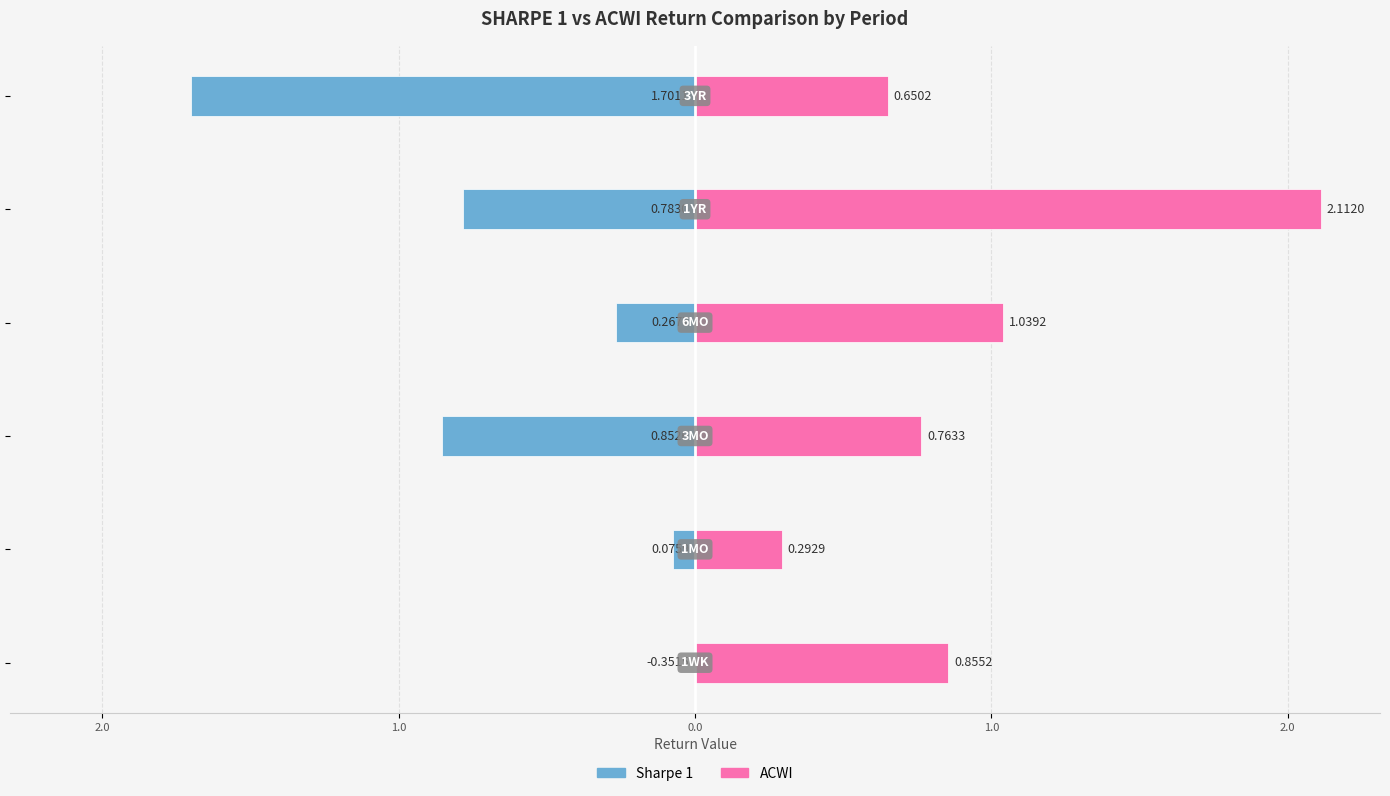

What are all the series names shown in the legend?

sharpe_1, ACWI